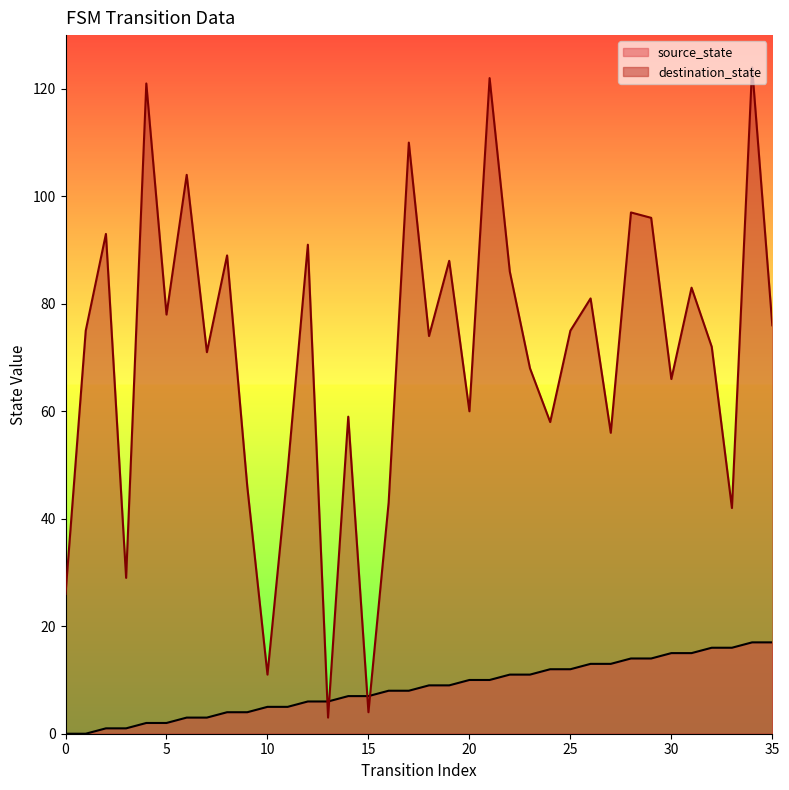

Which has a higher value, 3 or 19?

19